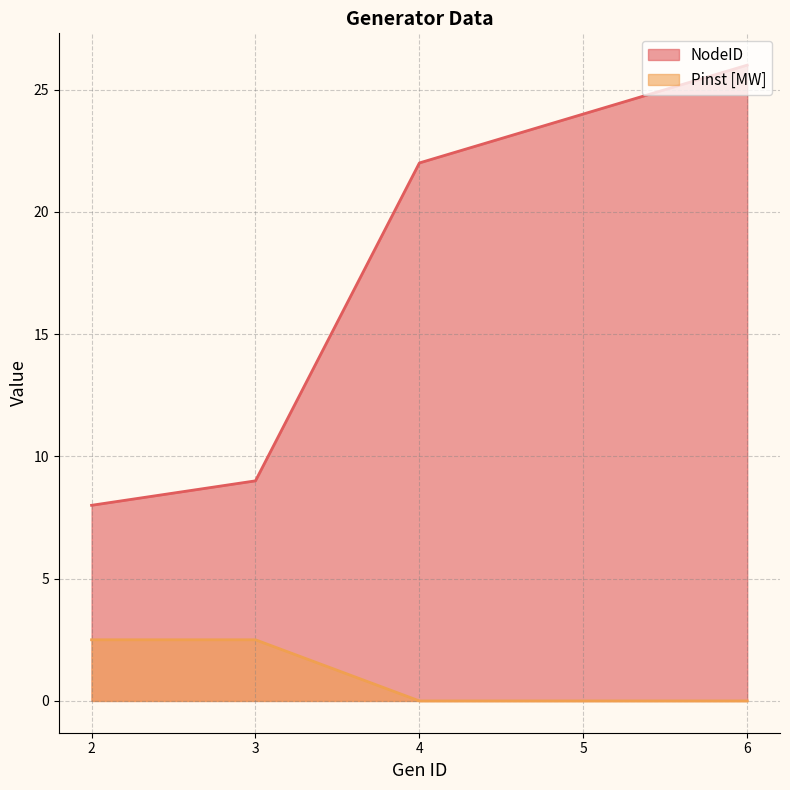

List the labels in order of NodeID value, largest first.

6, 5, 4, 3, 2